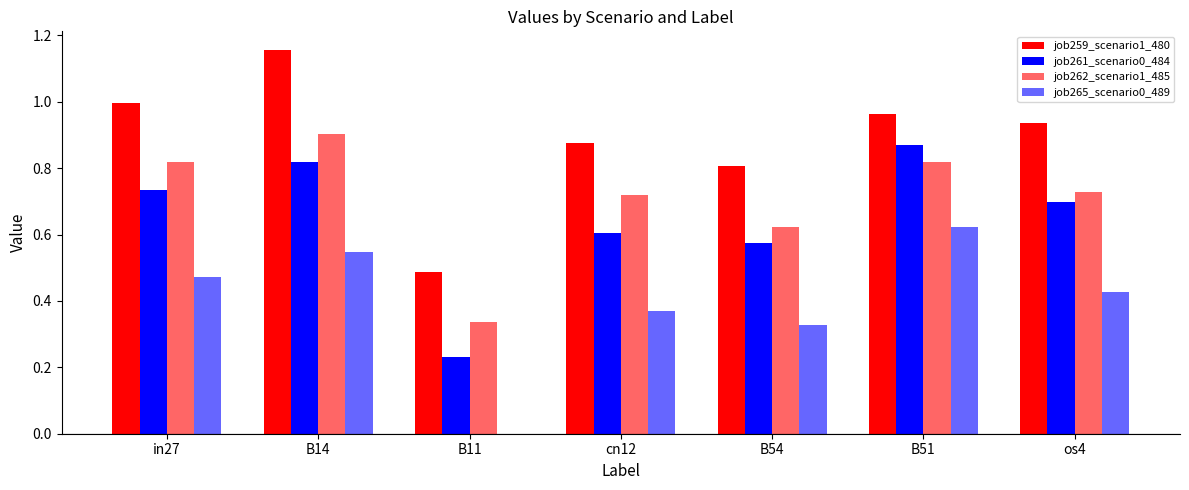

How many groups of bars are there?

7